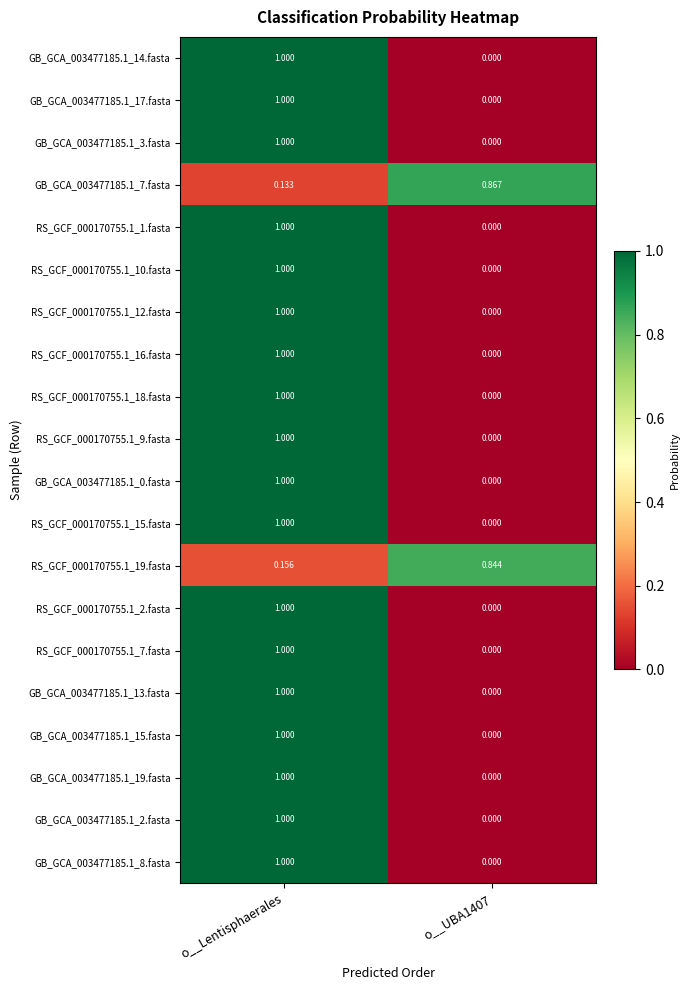

At how many categories does at least one series exceed 0?

2